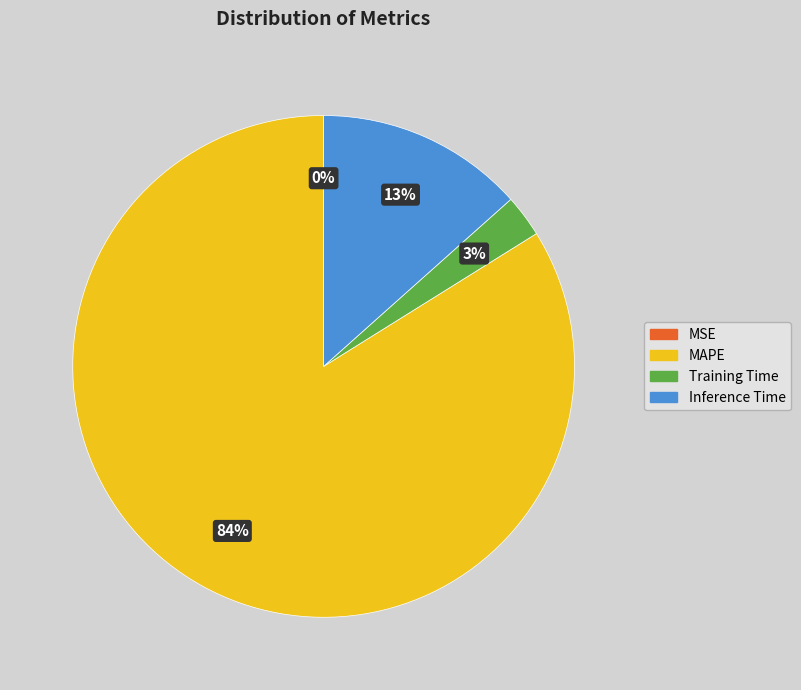

The MAPE slice represents 79% of the pie. True or false?

False